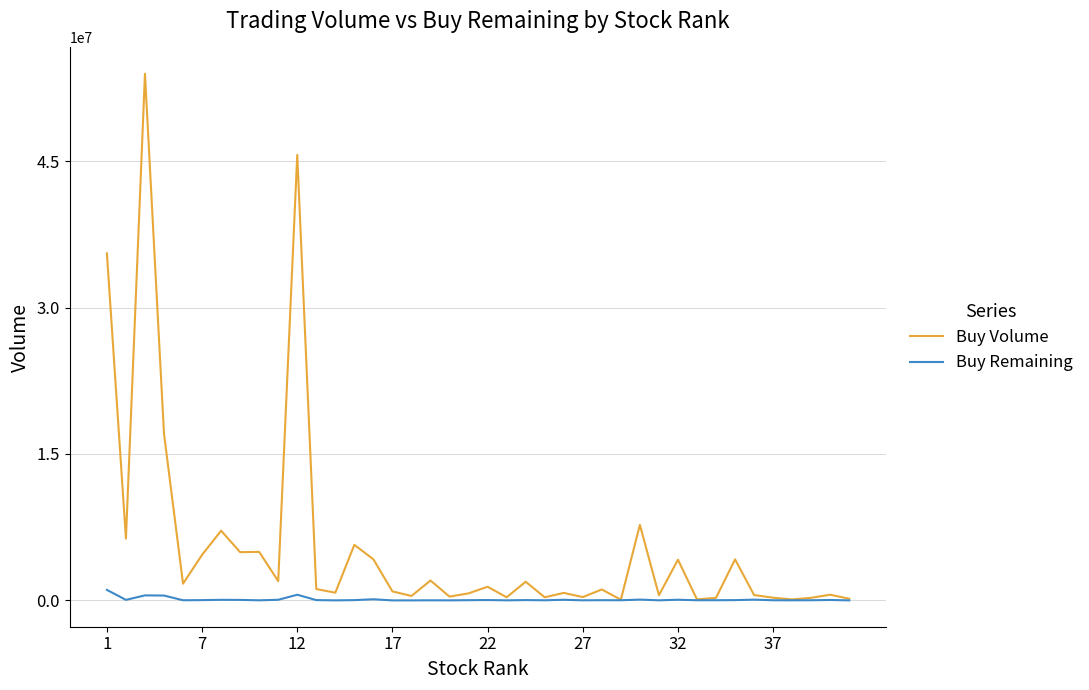

What is the greatest value displayed?

53951719